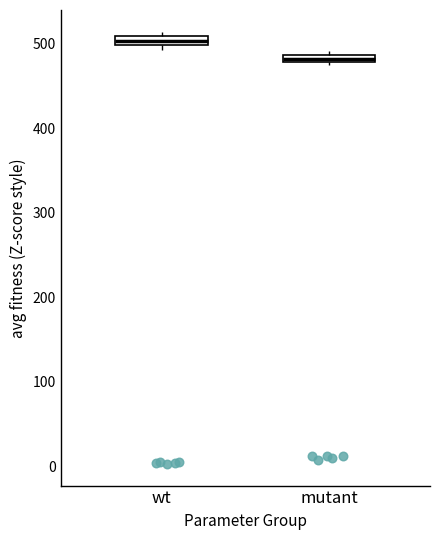

Where is the lower edge of the box for wt on the y-axis? The values are not printed on the chart, so give them approximately, as read against the axis.

500